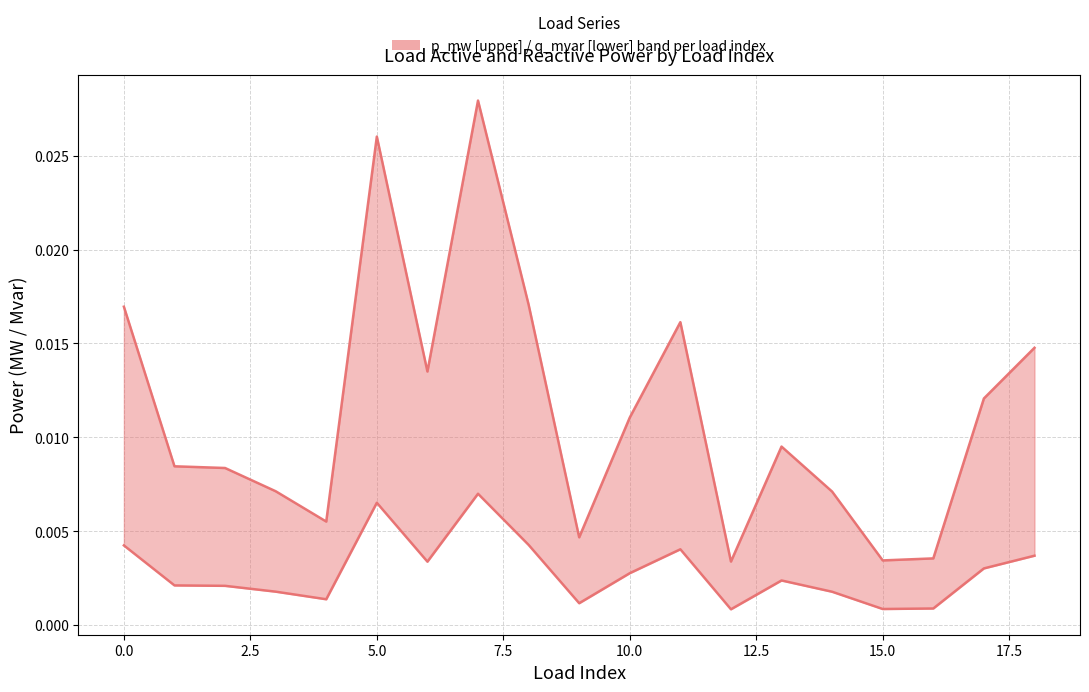

What is the sum of all q_mvar values?

0.1